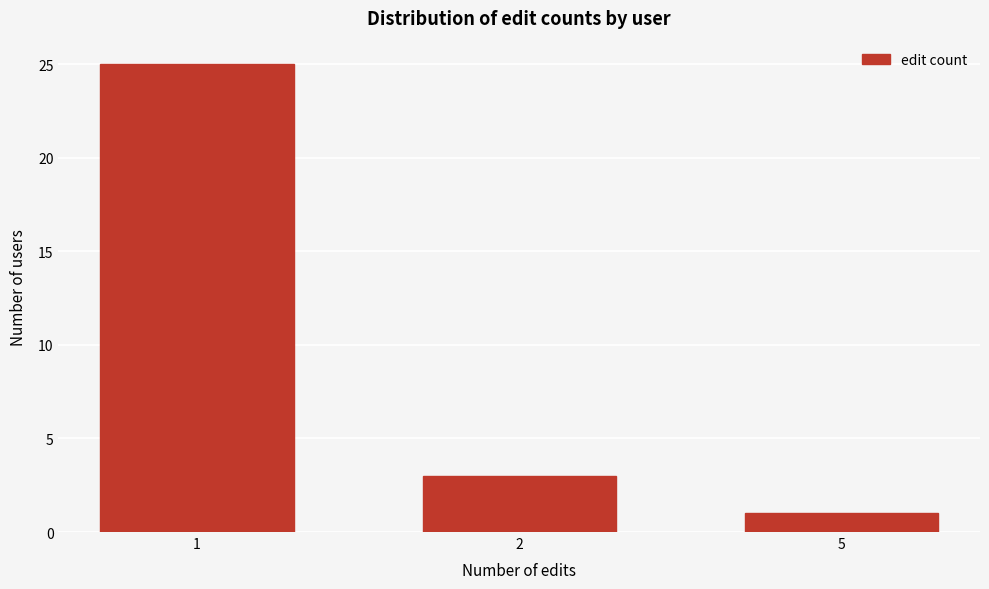

Reading right to left, list all the values displayed in this chart.

5=1	2=3	1=25